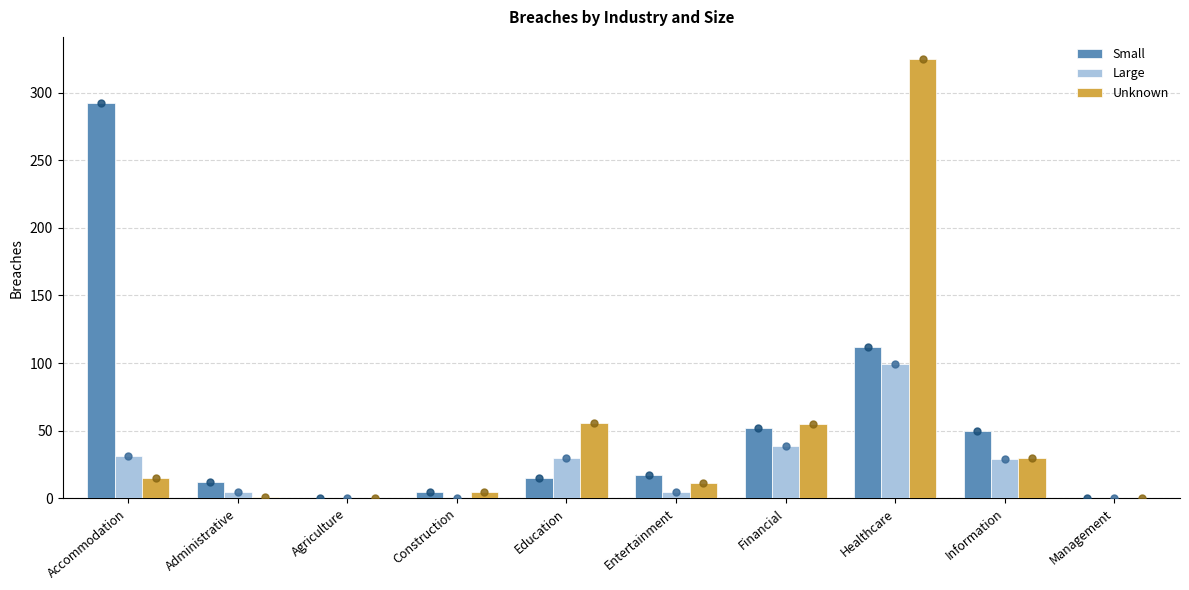

Which series has the widest spread of Y values?

Unknown